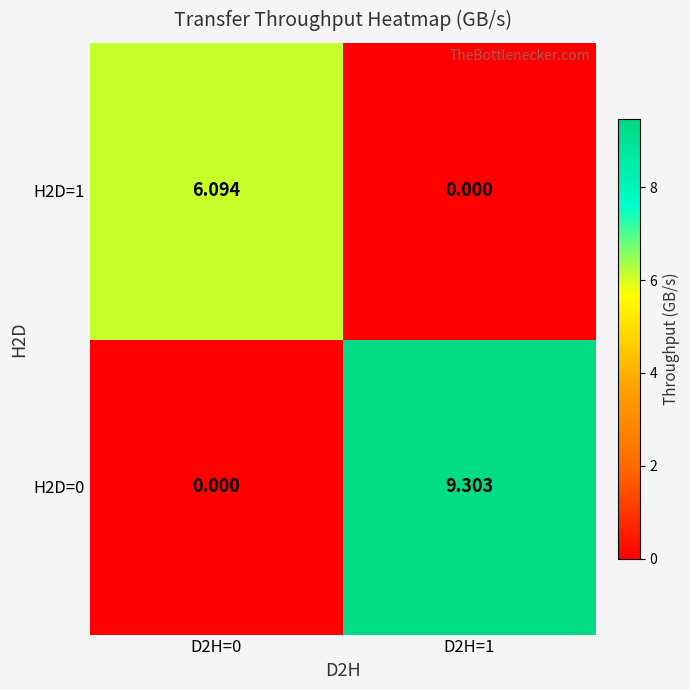

How many positive values does the H2D=0 series have?

1